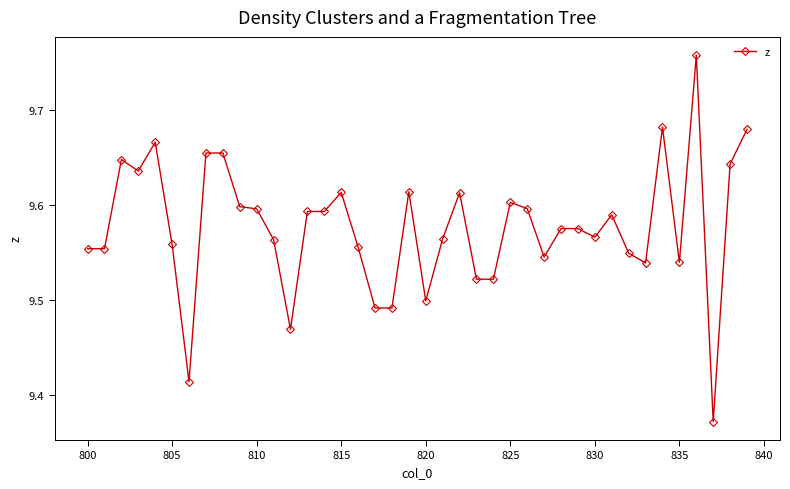

Count the values in the range 9 to 10.

40